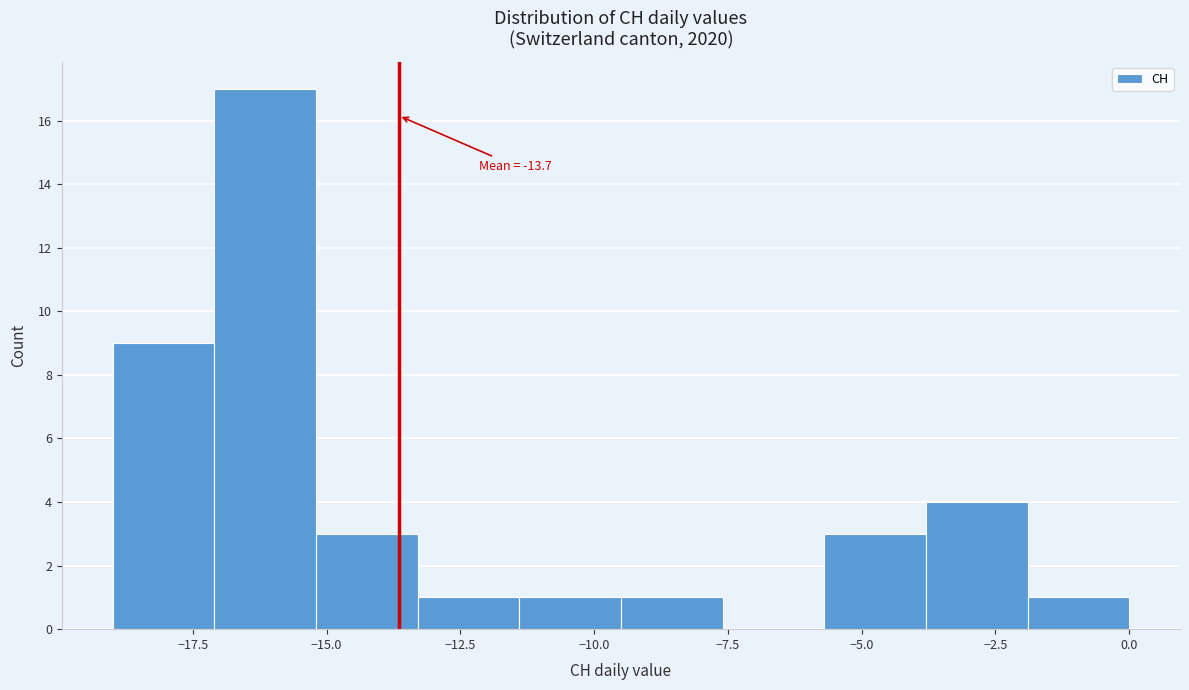

Around what value on the x-axis is the tallest bar? Give the approximate position of its centre, as read against the axis.

-16.0